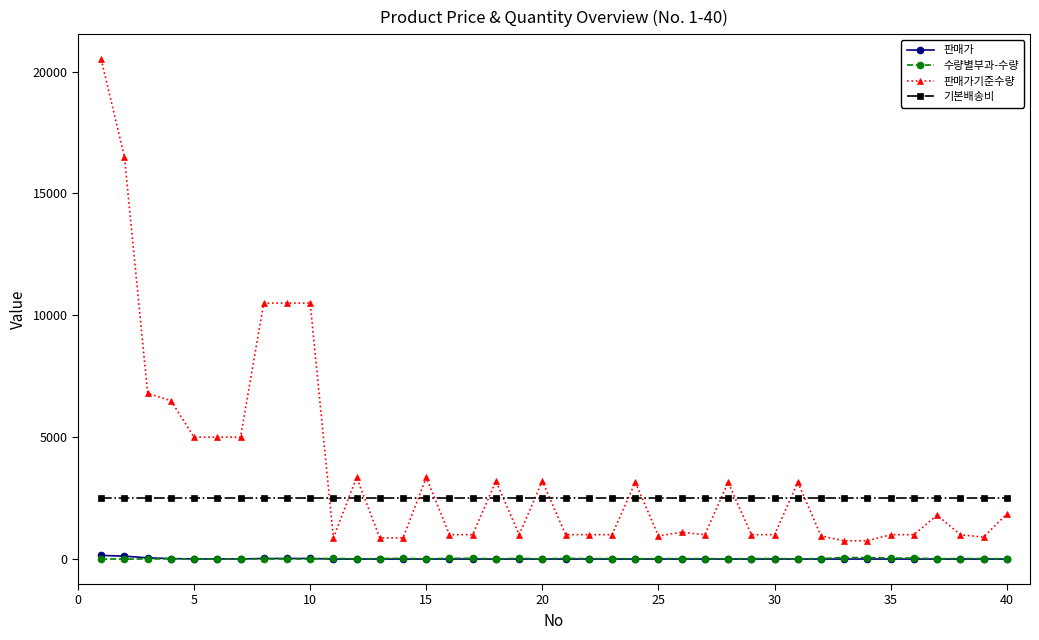

What is the greatest value displayed?

20500